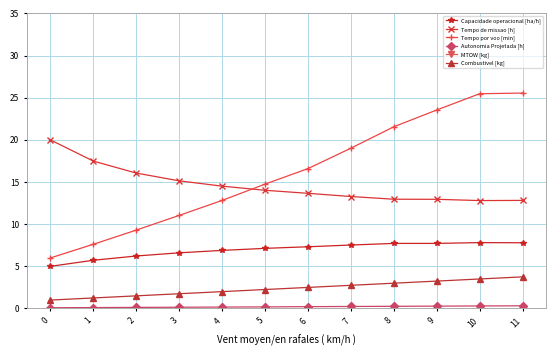

True or false: Autonomia Projetada [h] and Tempo de missao [h] intersect in this chart.

False